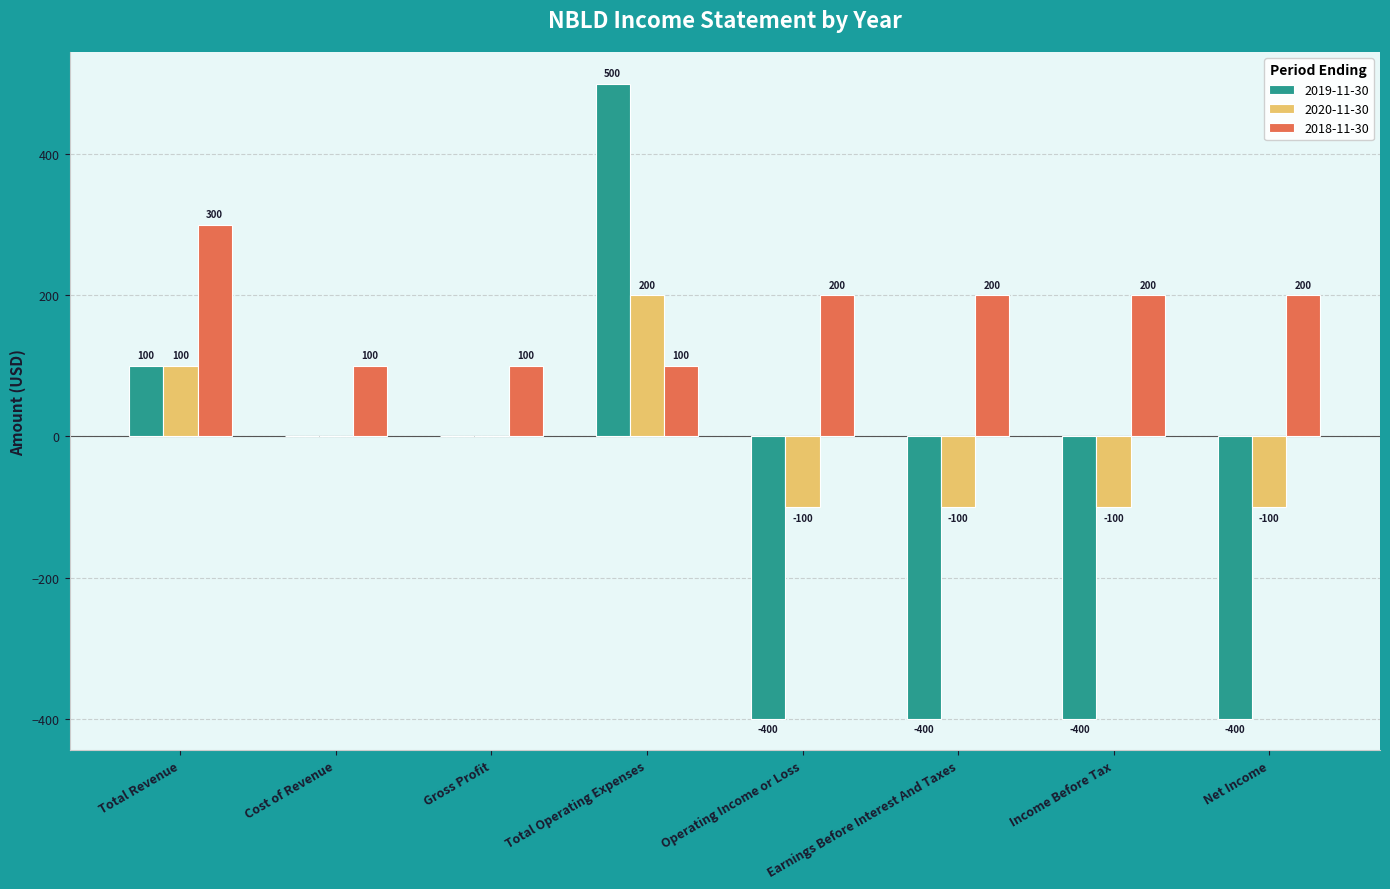

Is it true that 2020-11-30 equals -107 at Gross Profit?

False